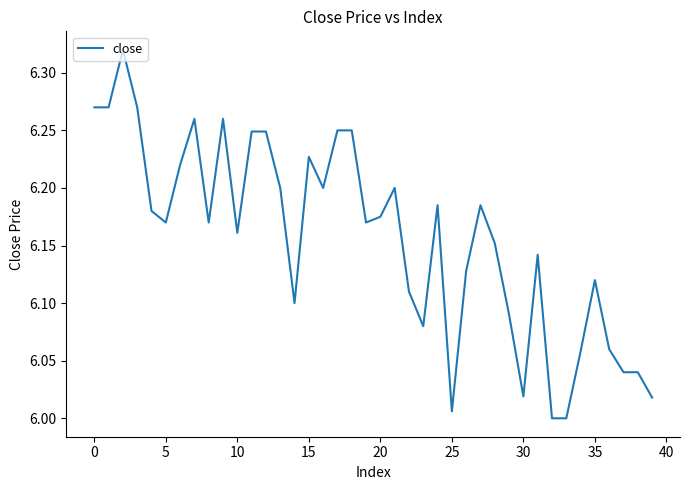

What is the difference between the maximum and minimum values?

0.3